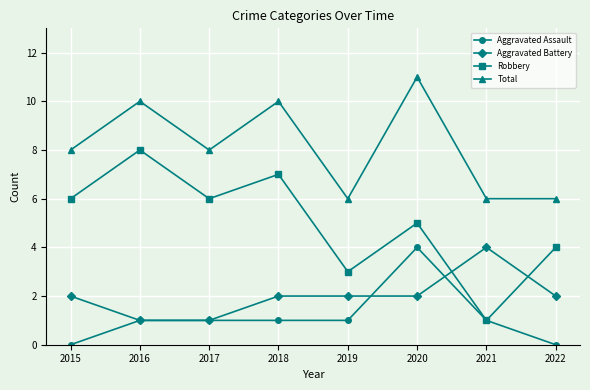

What is the total value across all series at 2019?

12